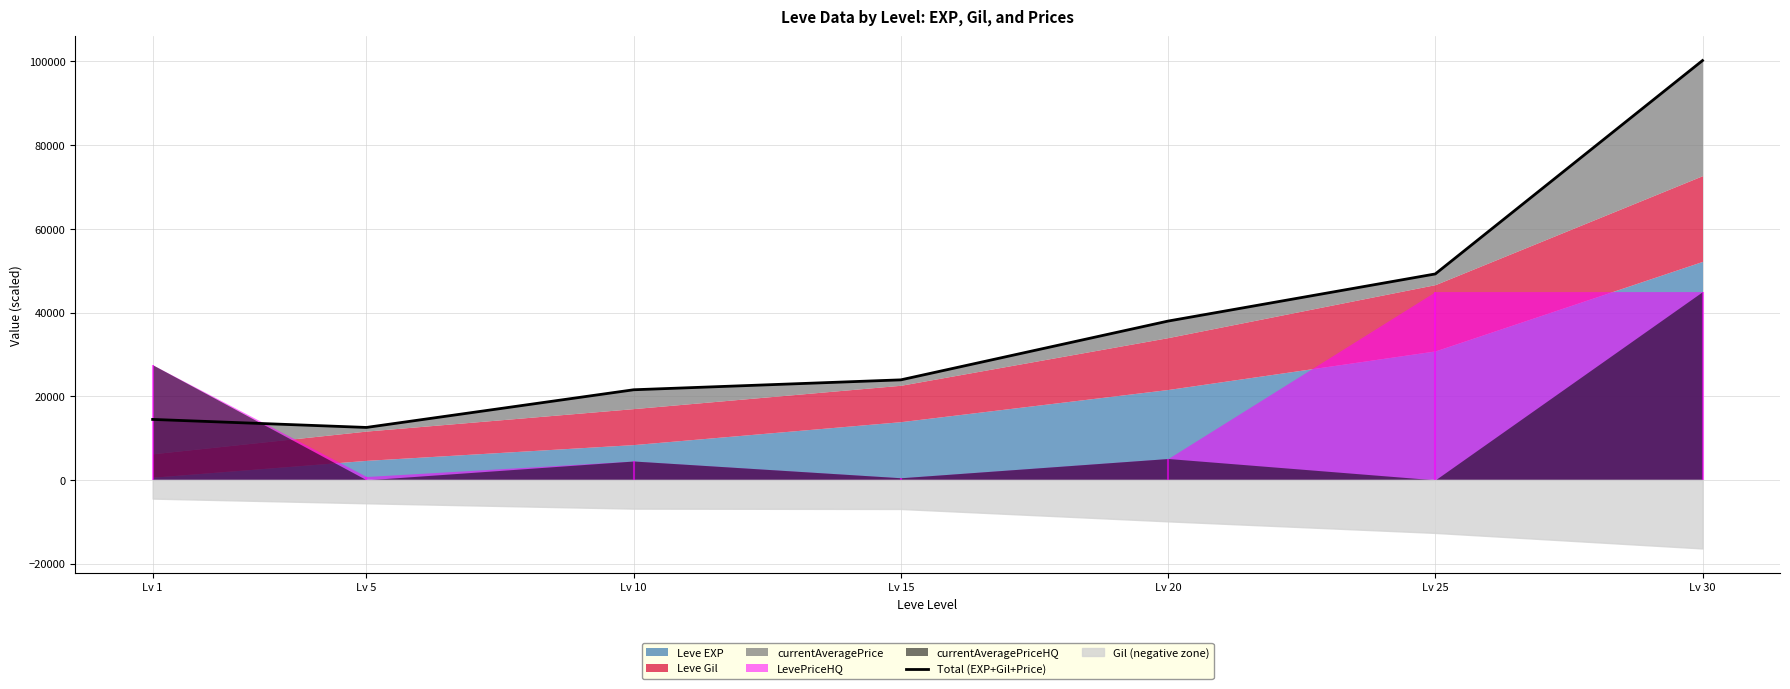

Rank the categories by value from lowest to highest.

Lv 5, Lv 1, Lv 10, Lv 15, Lv 20, Lv 25, Lv 30